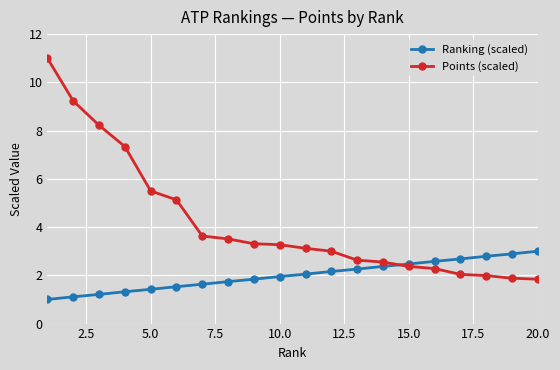

Which series has the widest spread of values?

Points (scaled)